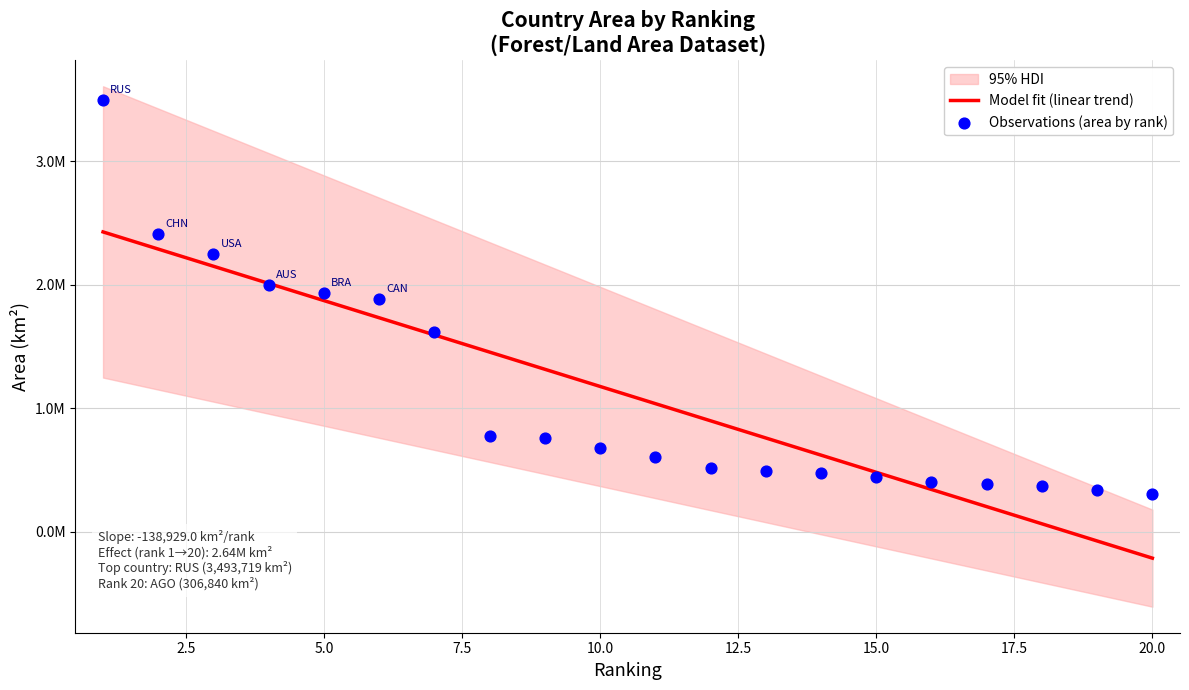

At how many categories does at least one series exceed 3215917?

1